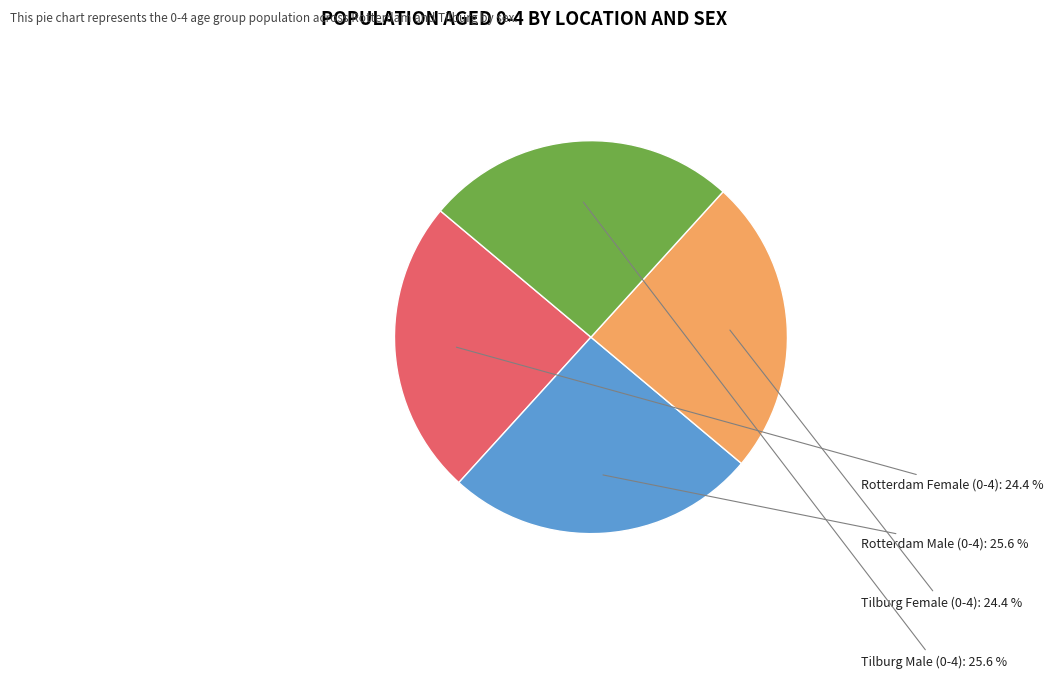

What percentage is NOT represented by Rotterdam Female (0-4)?

75.6%